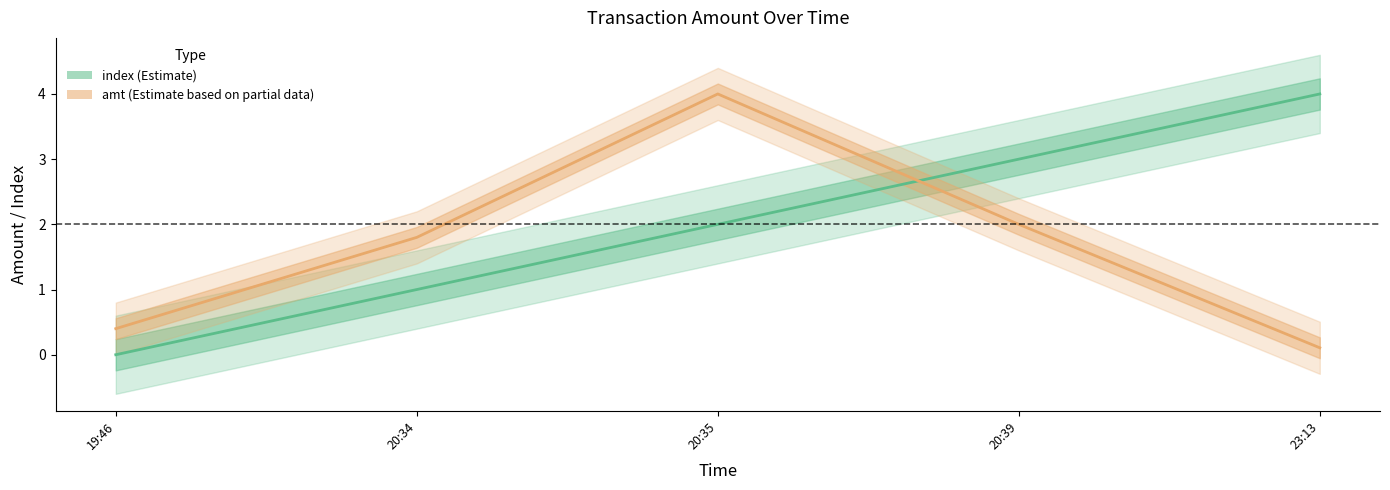

Which series ends up on top after the final intersection of index and amt?

index